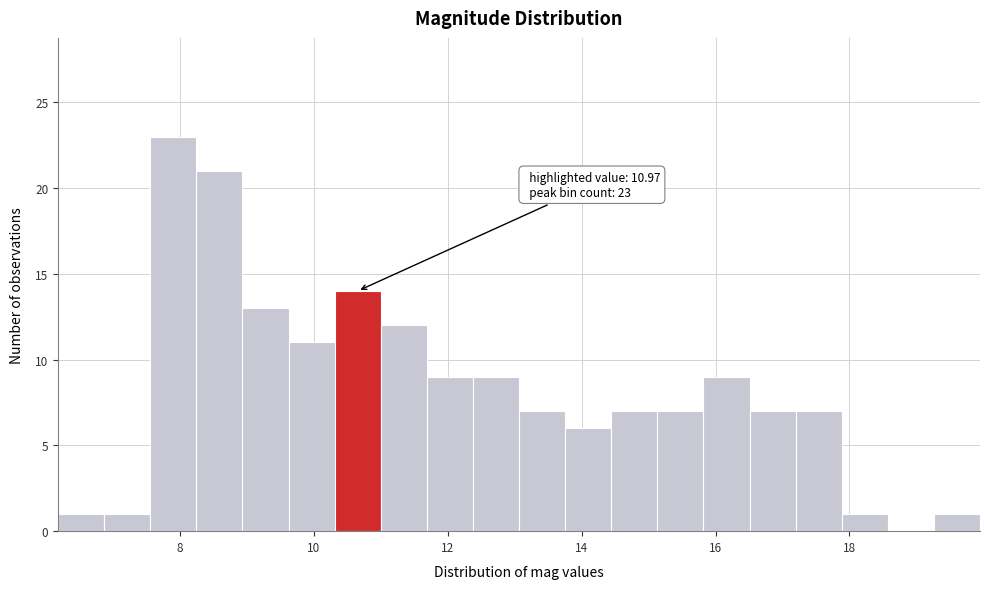

Around what value on the x-axis is the tallest bar? Give the approximate position of its centre, as read against the axis.

8.0